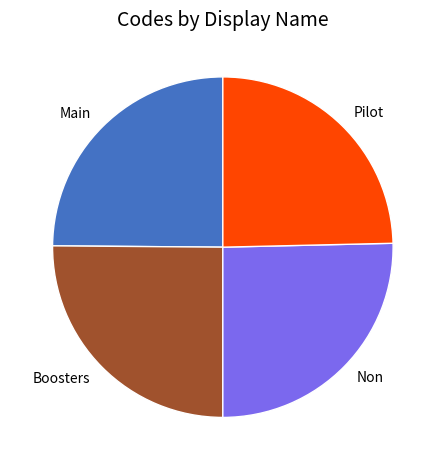

How many segments does this pie chart have?

4